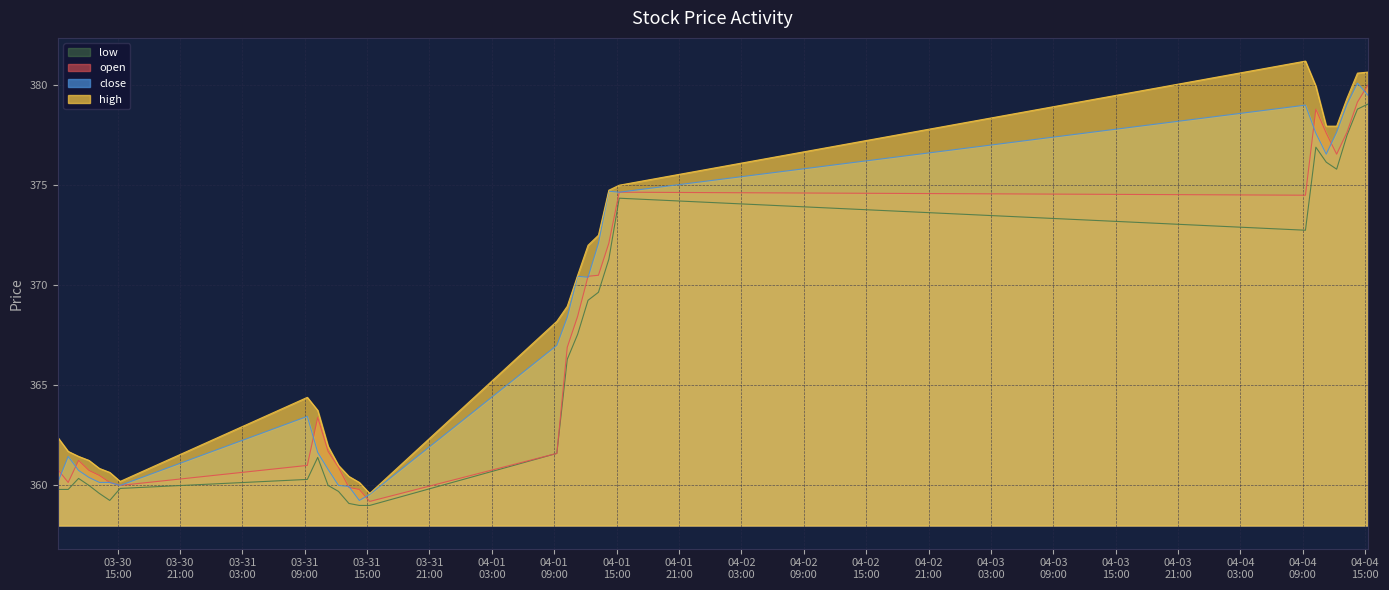

What is the average value of the open series?

367.1